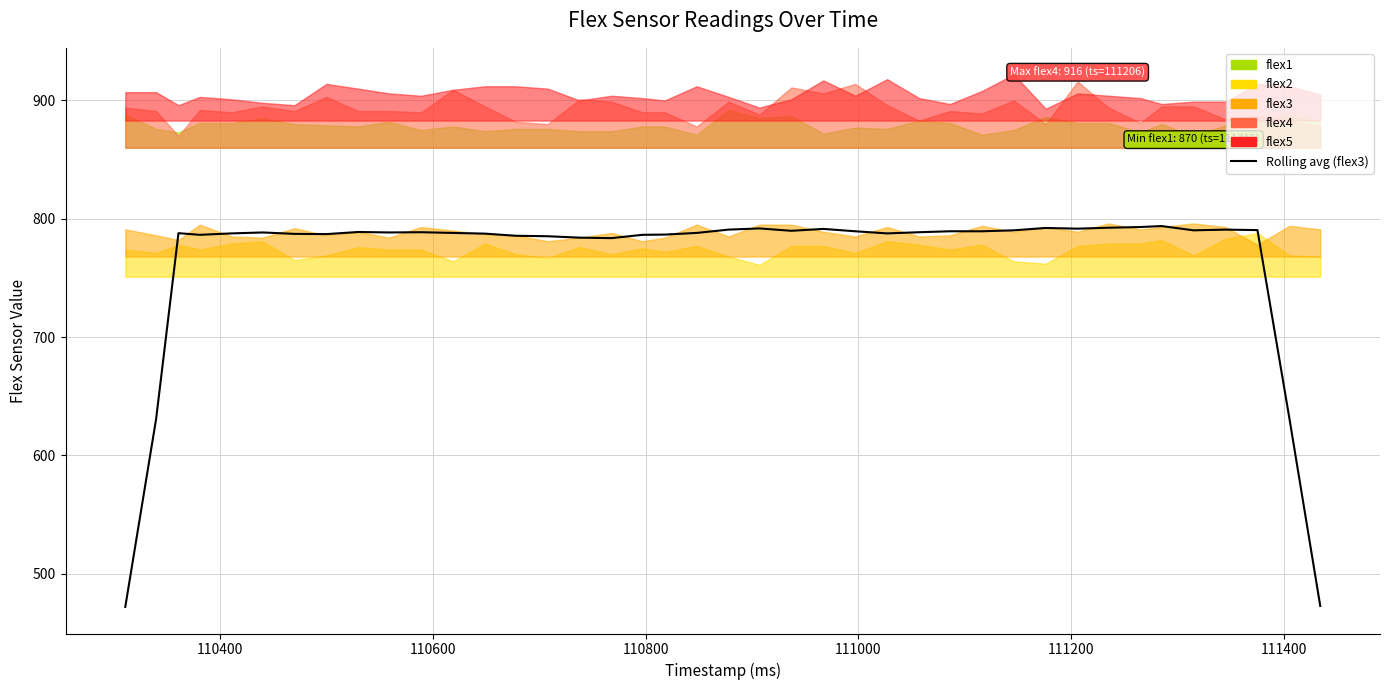

What is the difference between the maximum and minimum values?

322.0